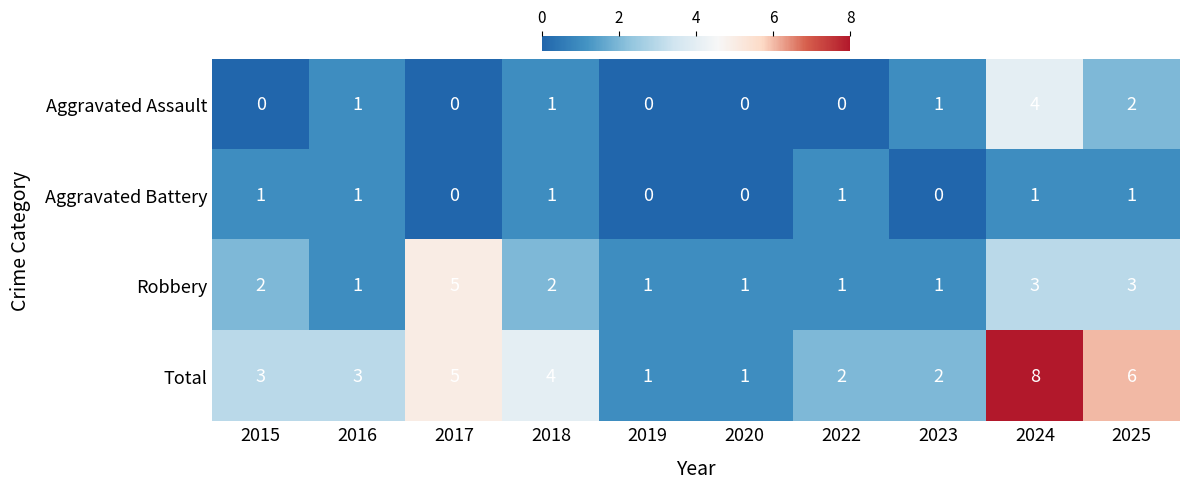

Which series changed the most between 2015 and 2017?

Robbery